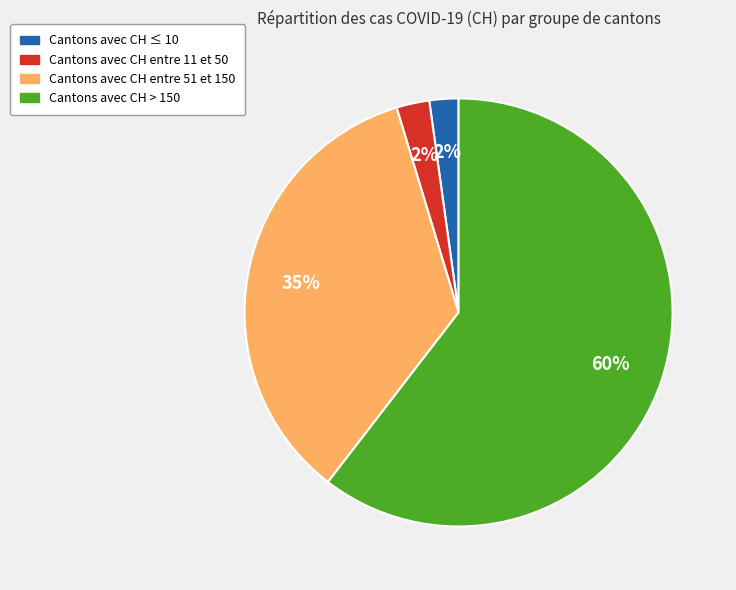

How many slices are in this pie chart?

4